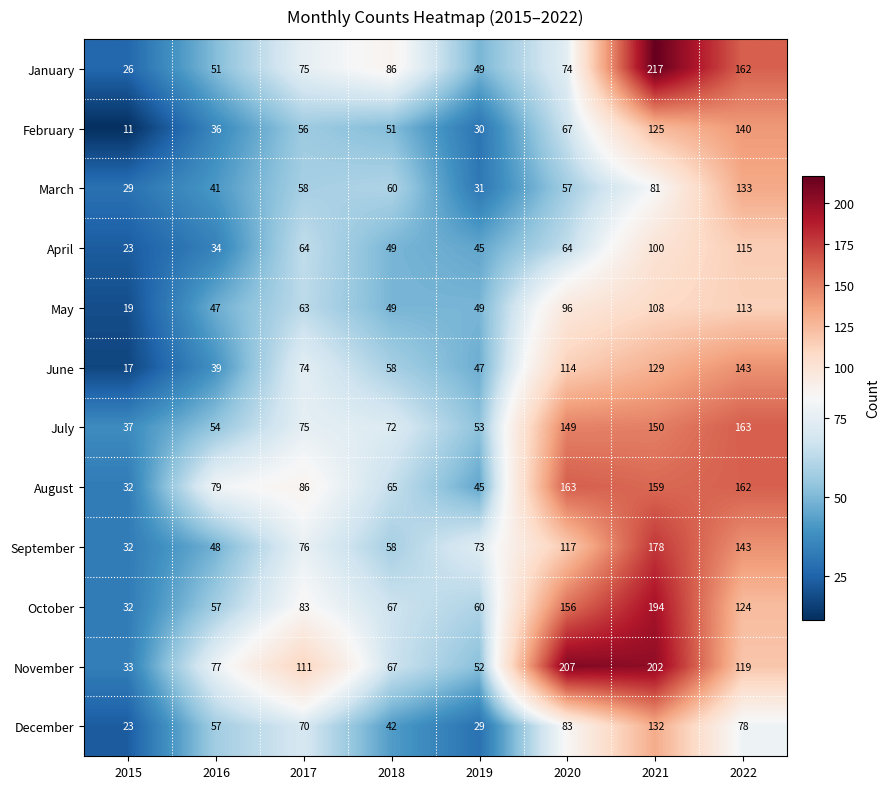

Which series has the largest total across all categories?

November